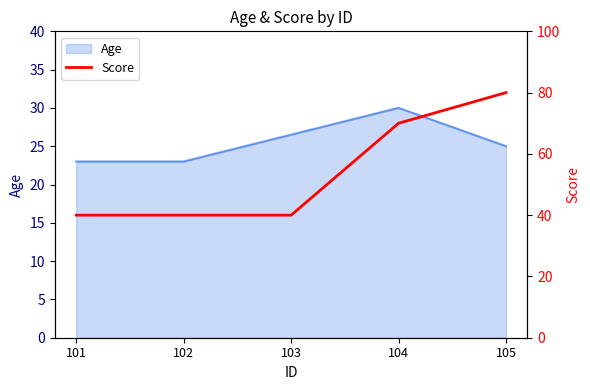

What is the sum of all values?

270